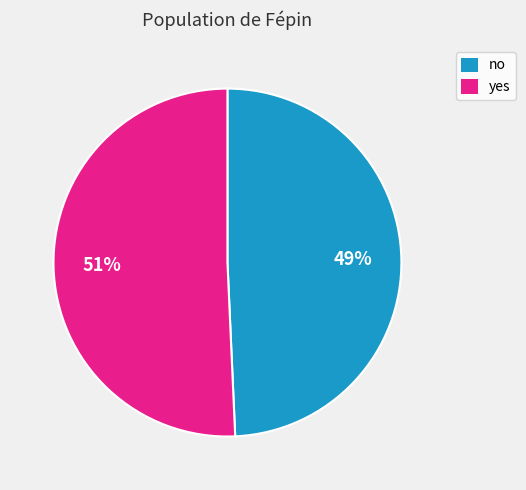

What is the ratio of the value at yes to the value at no?

1.0